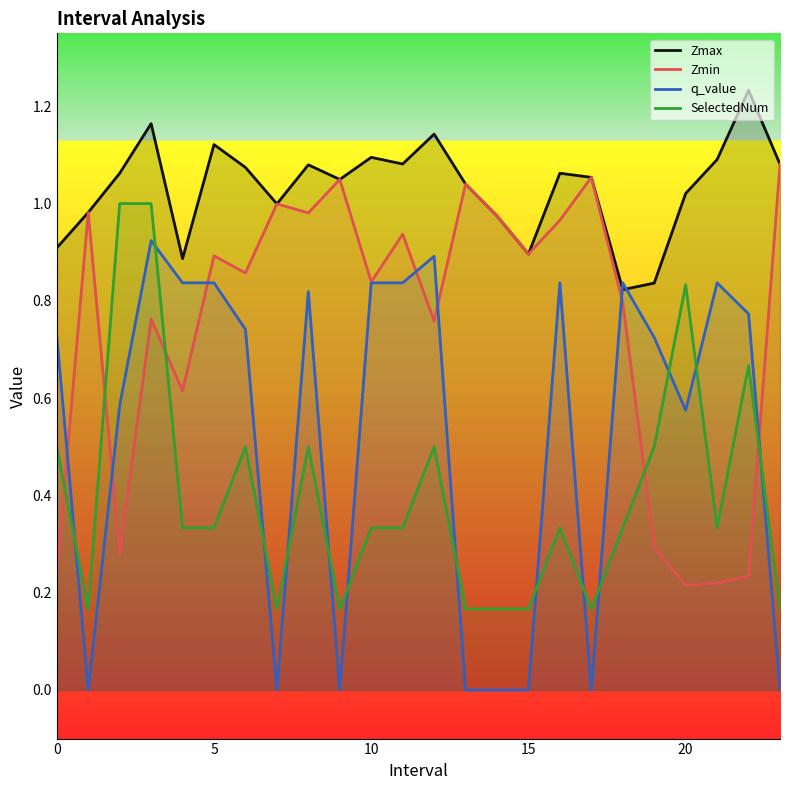

Which series has the largest range (max minus min)?

q_value